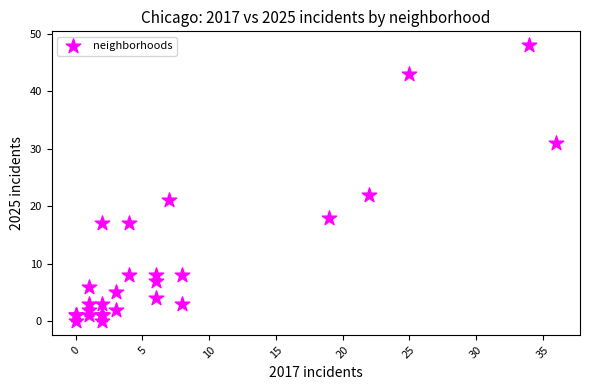

What Y value in the scatter plot is closest to 24?

22